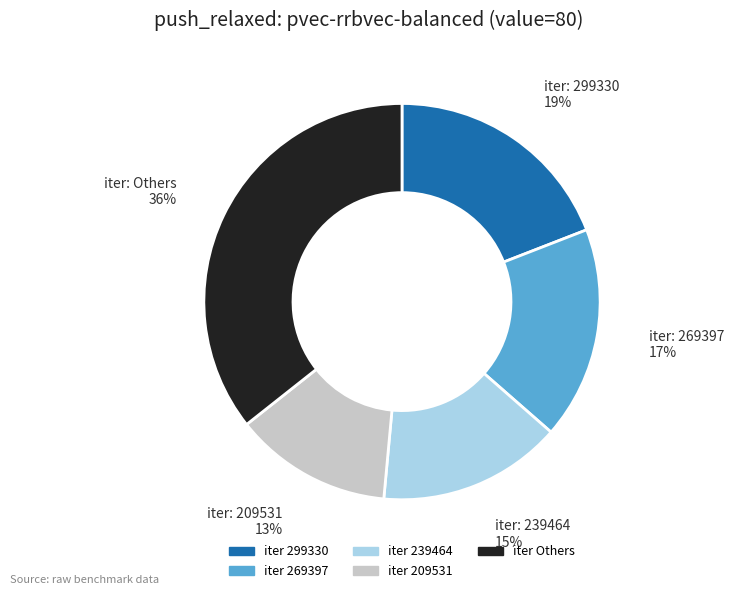

Is there any slice that represents more than half of the pie?

No